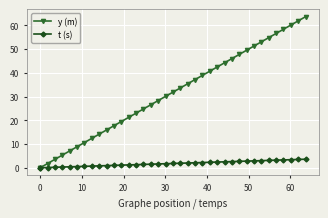

List the series in order of their overall mean, highest first.

y (m), t (s)